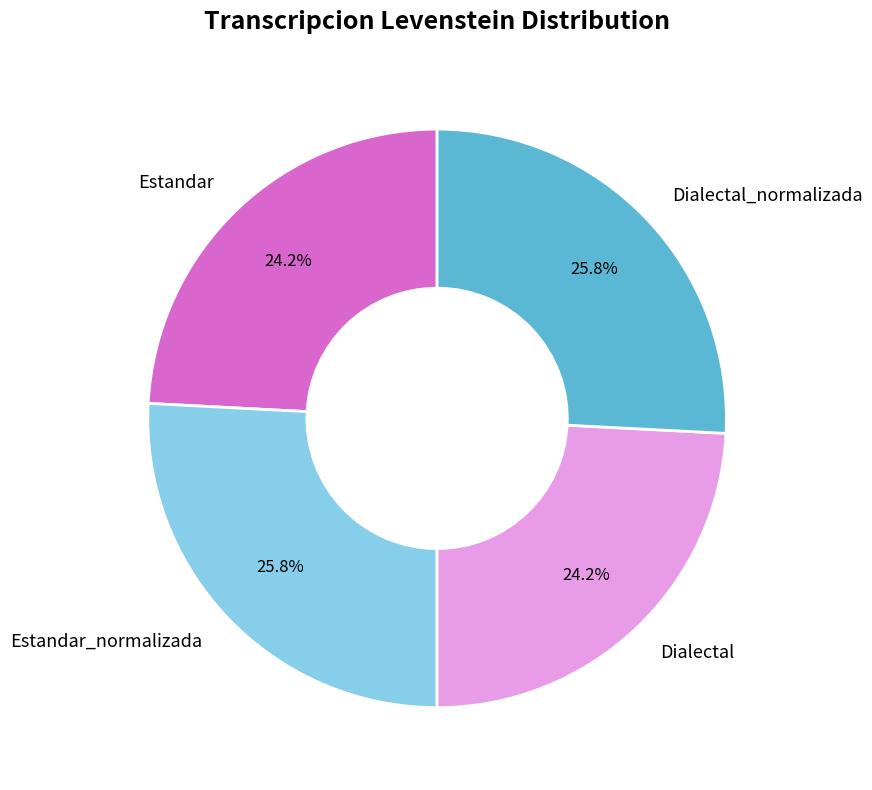

What percentage is NOT represented by Estandar_normalizada?

74.2%